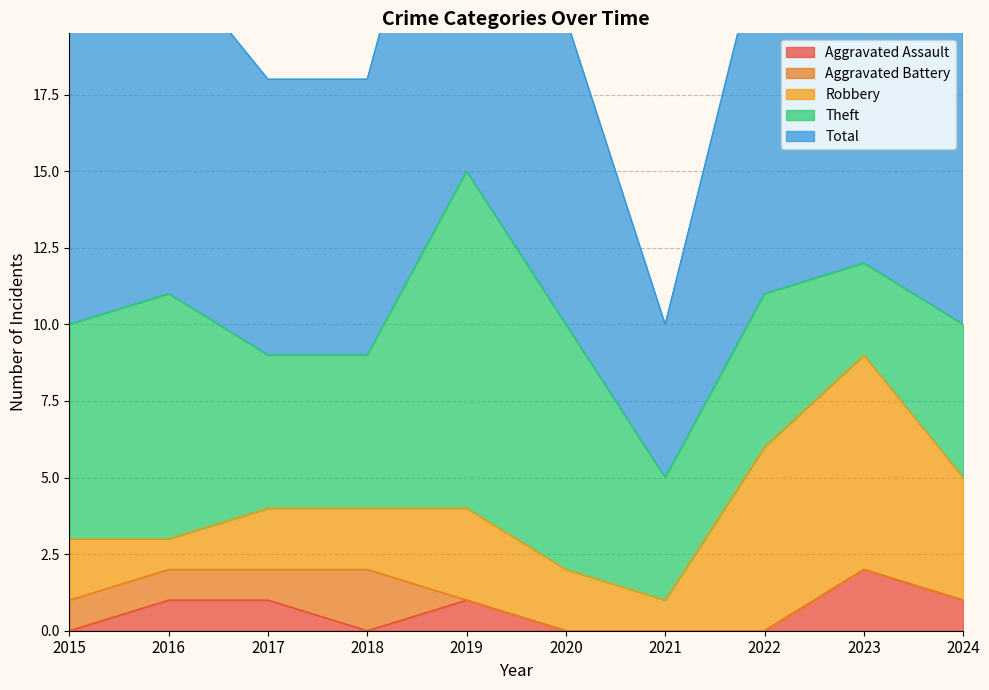

Which series has the widest spread of values?

Total